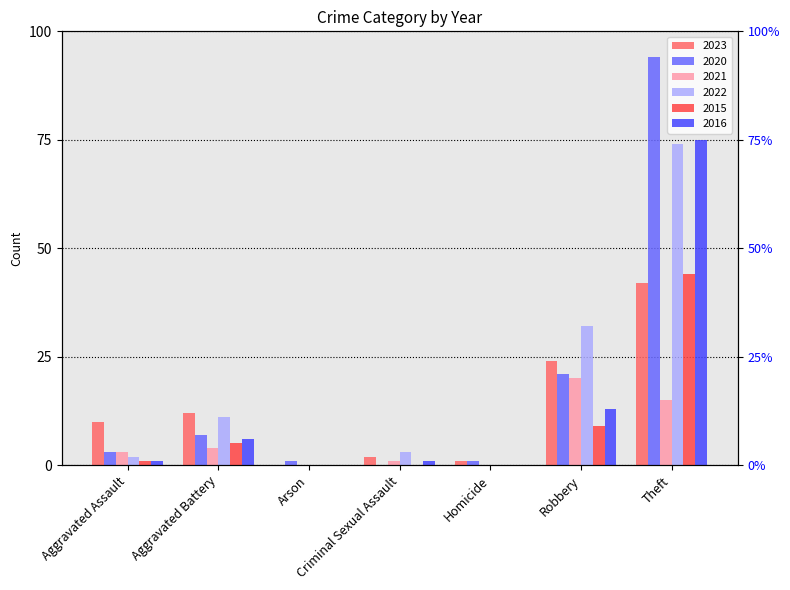

What position from the left is Aggravated Assault?

1